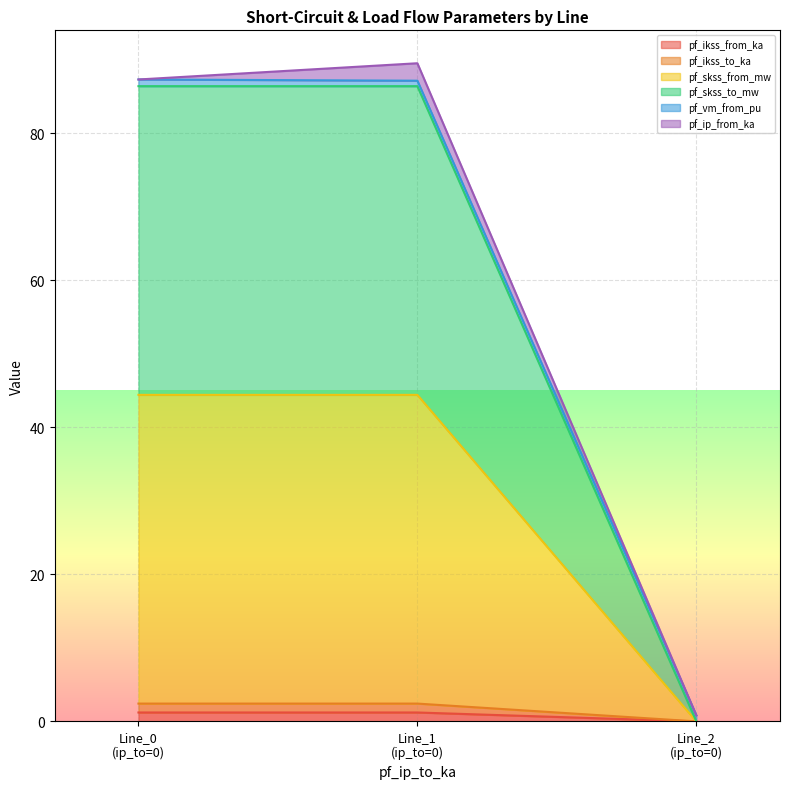

Does the chart display data point markers on the line(s)?

No